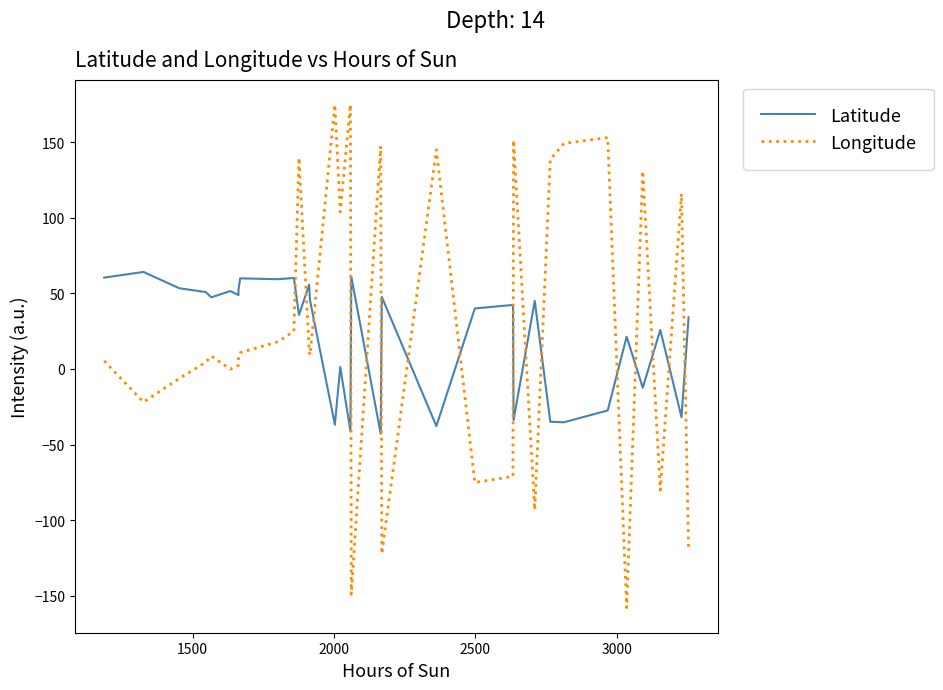

How many positive values does the Latitude series have?

24